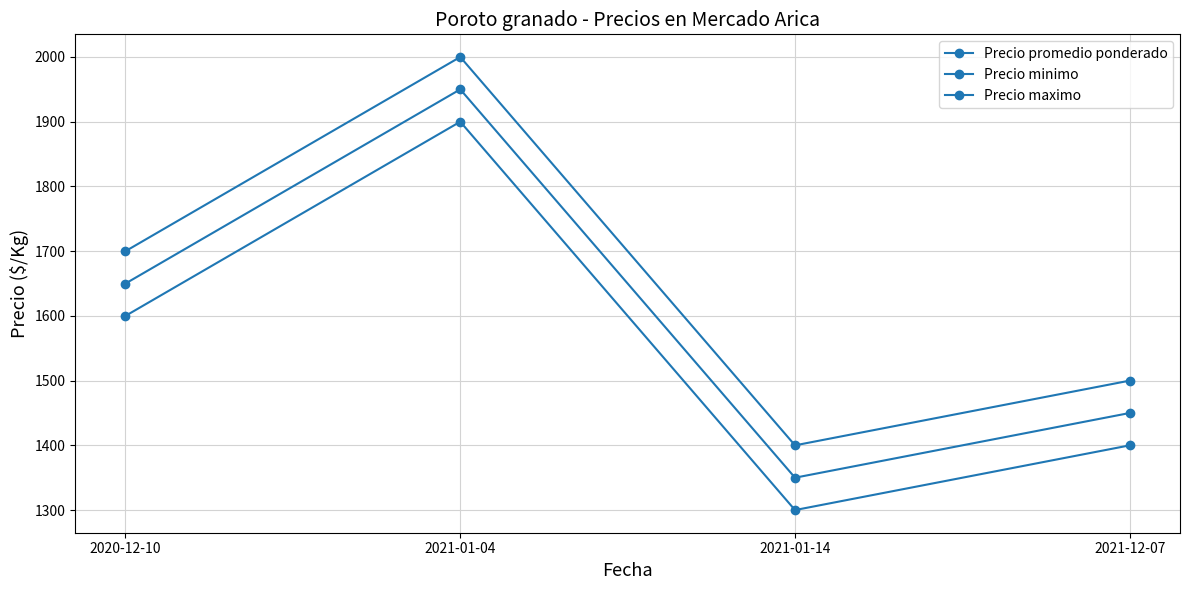

Does the chart have visible grid lines?

Yes